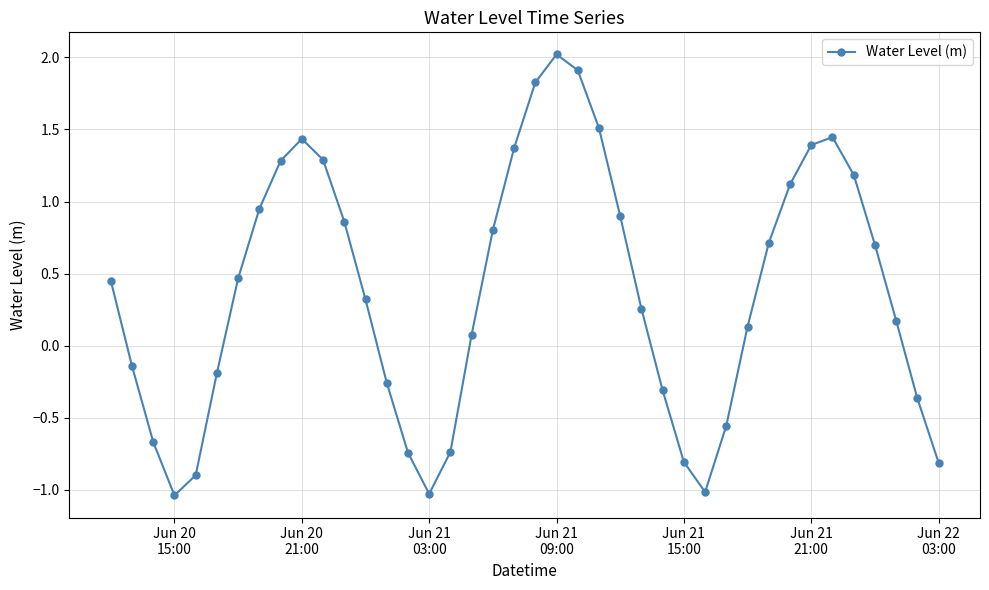

How many interior local valleys (lower than both neighbors) does the data have?

3